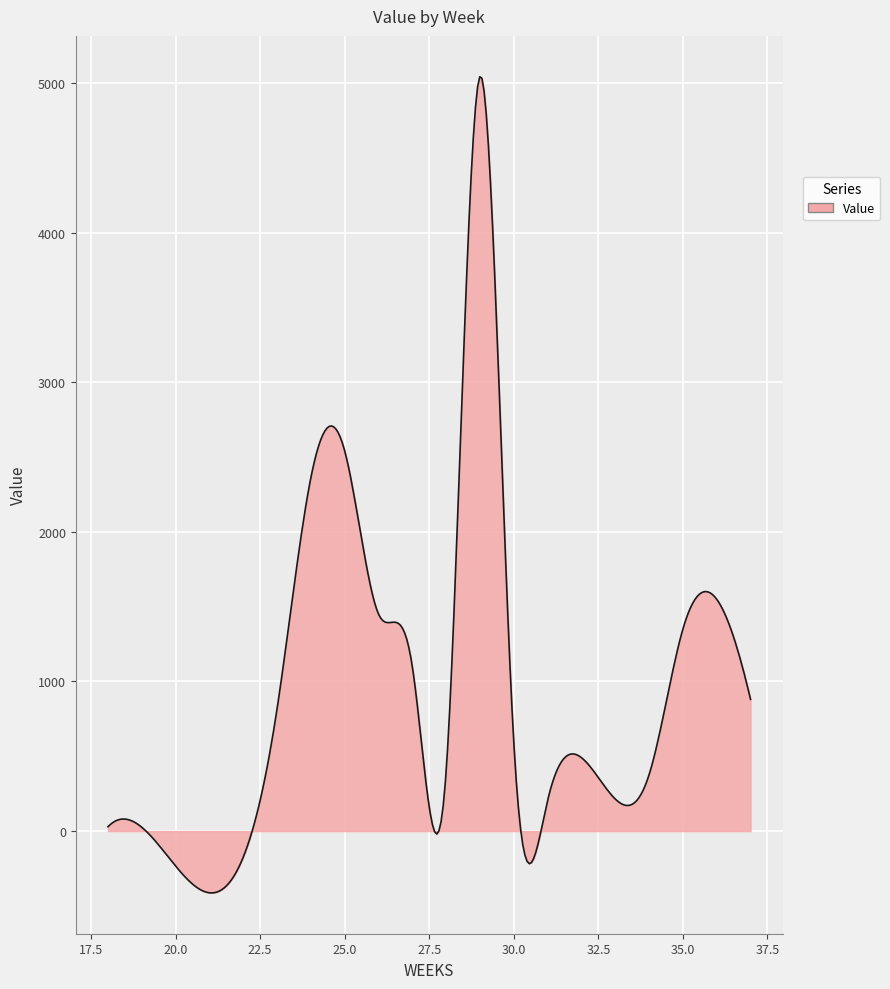

What is the minimum value shown in the chart?

-413.3